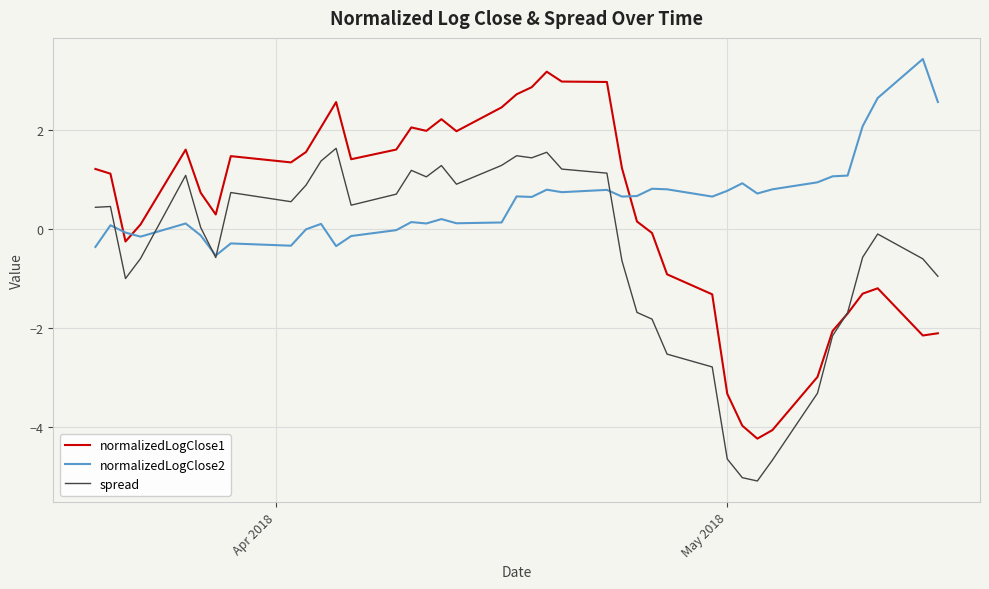

What is the greatest value displayed?

3.4